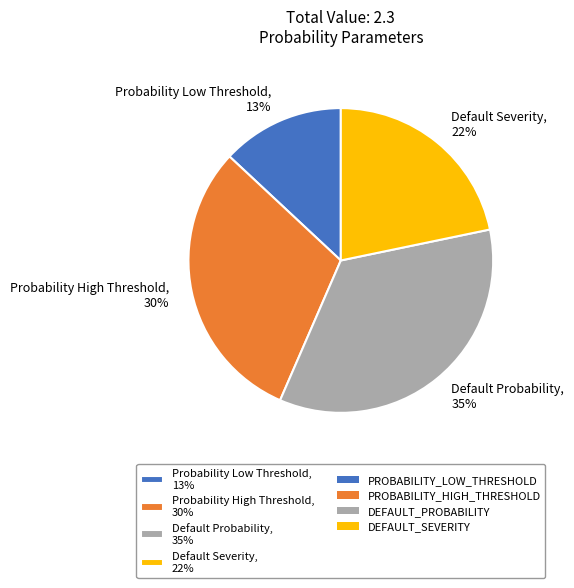

Is there any slice that represents more than half of the pie?

No